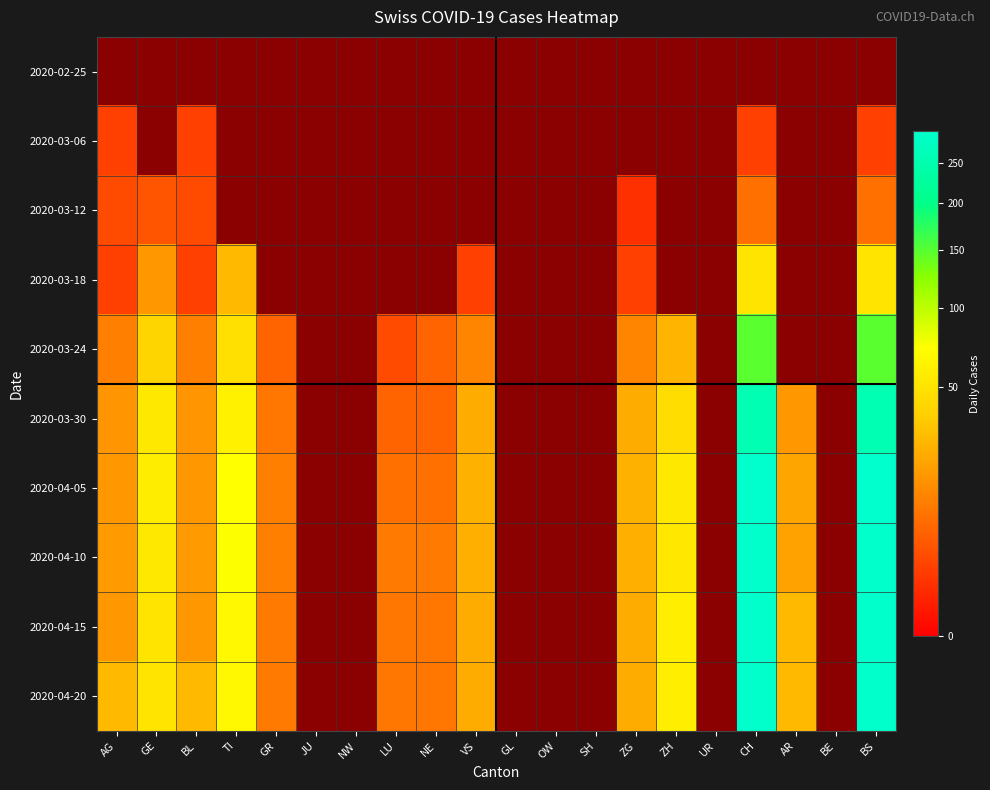

Is the value of 2020-03-30 at JU greater than the value of 2020-03-24 at AG?

No